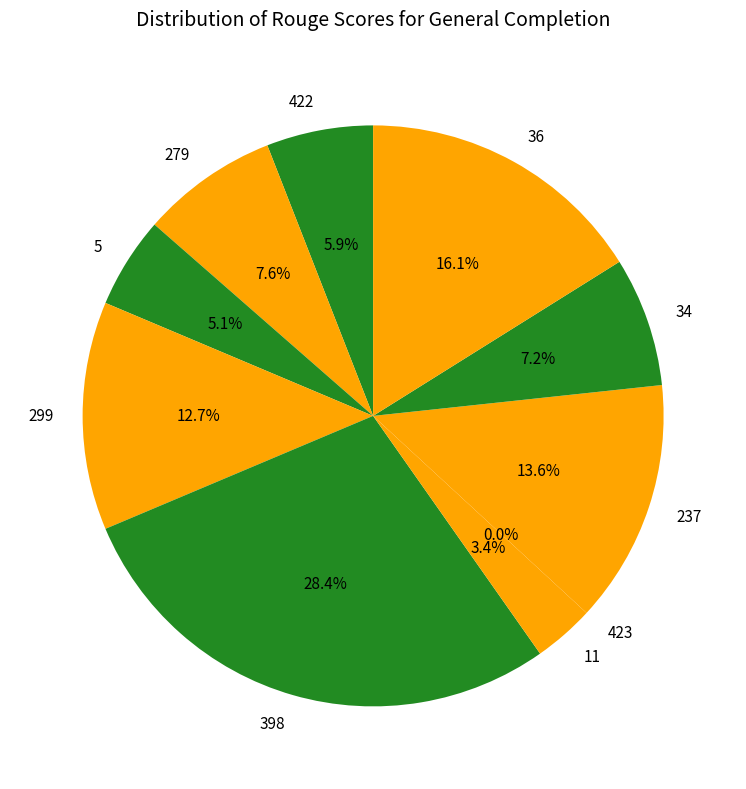

True or false: 34 accounts for 7% of the total.

True